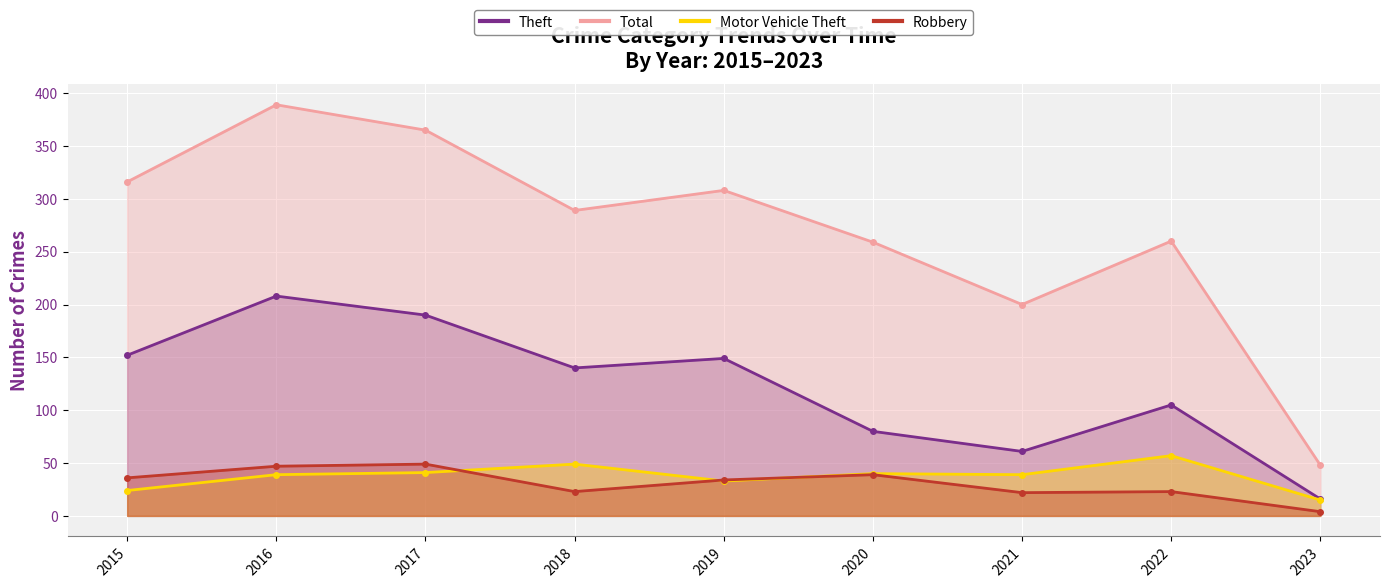

Reading left to right, transcribe all the data shown in this chart.

Theft: 152	208	190	140	149	80	61	105	16
Total: 316	389	365	289	308	259	200	260	48
Motor Vehicle Theft: 24	39	41	49	33	40	39	57	15
Robbery: 36	47	49	23	34	39	22	23	4